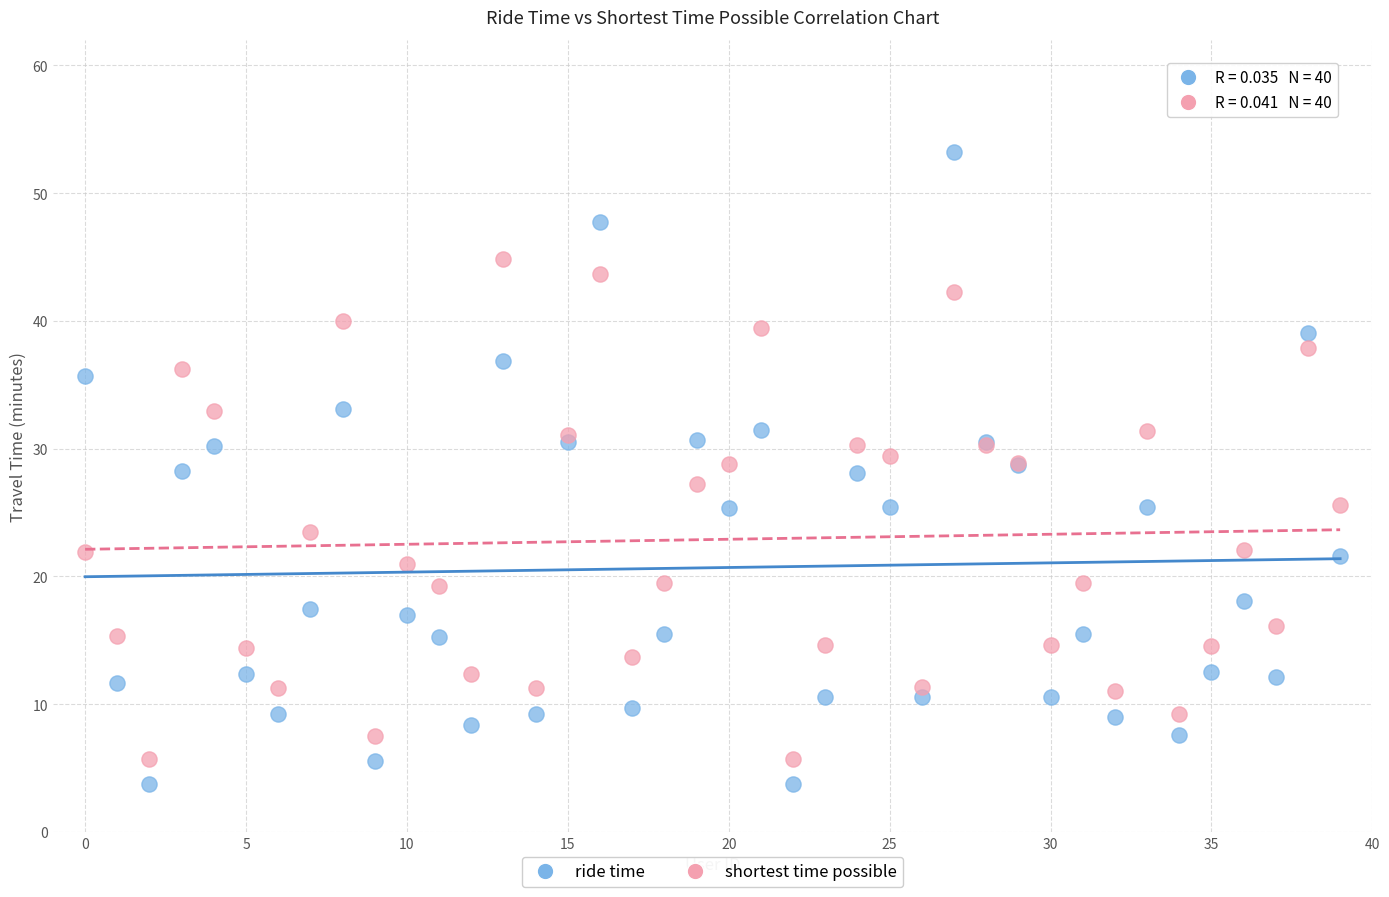

Which series has the largest Y range (max minus min)?

ride time